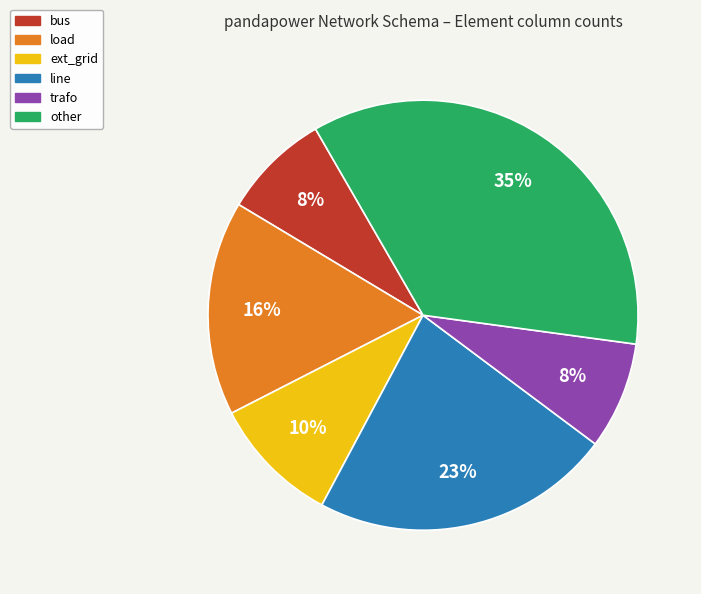

Does load represent more than half of the total?

No